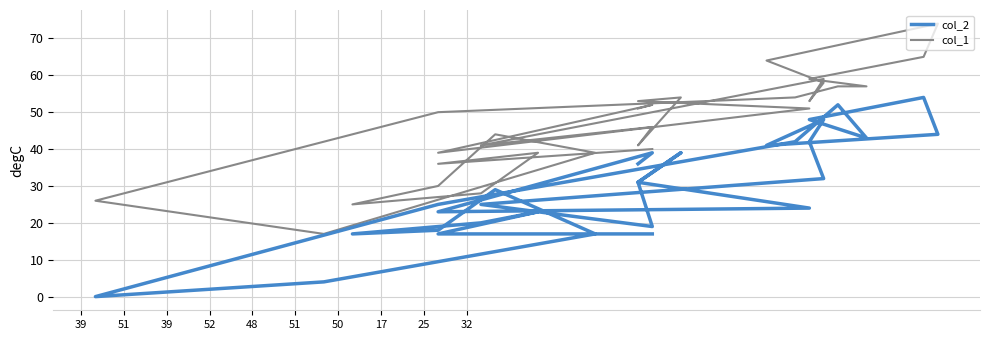

Between 39 and 32, which is larger?

39